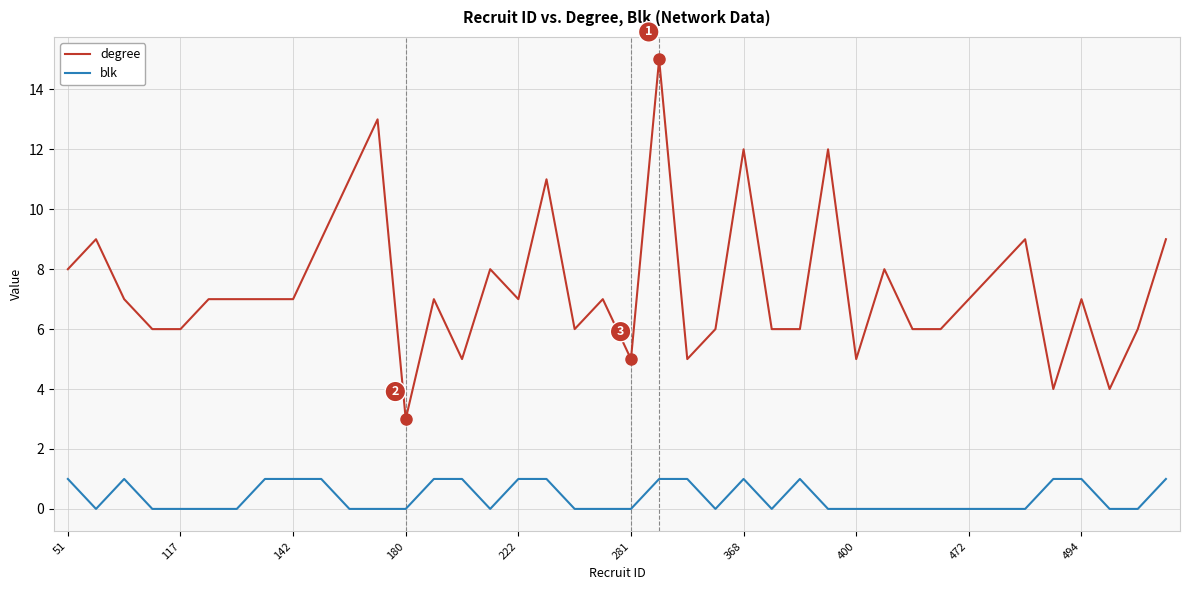

True or false: blk and degree intersect in this chart.

False